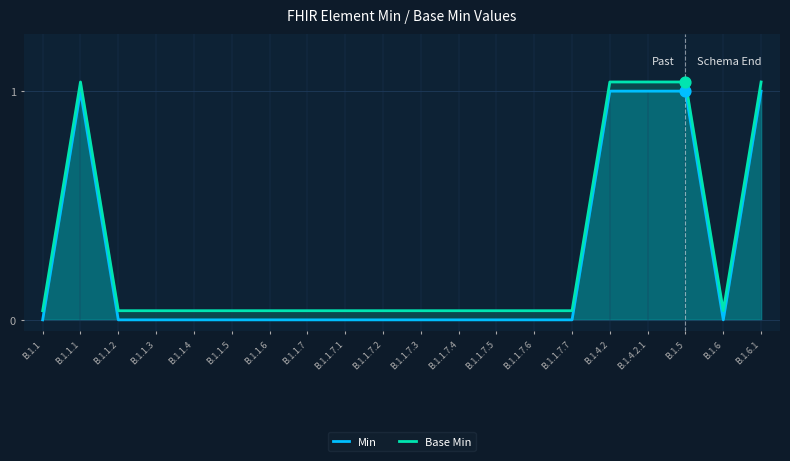

What are all the series names shown in the legend?

Min, Base Min